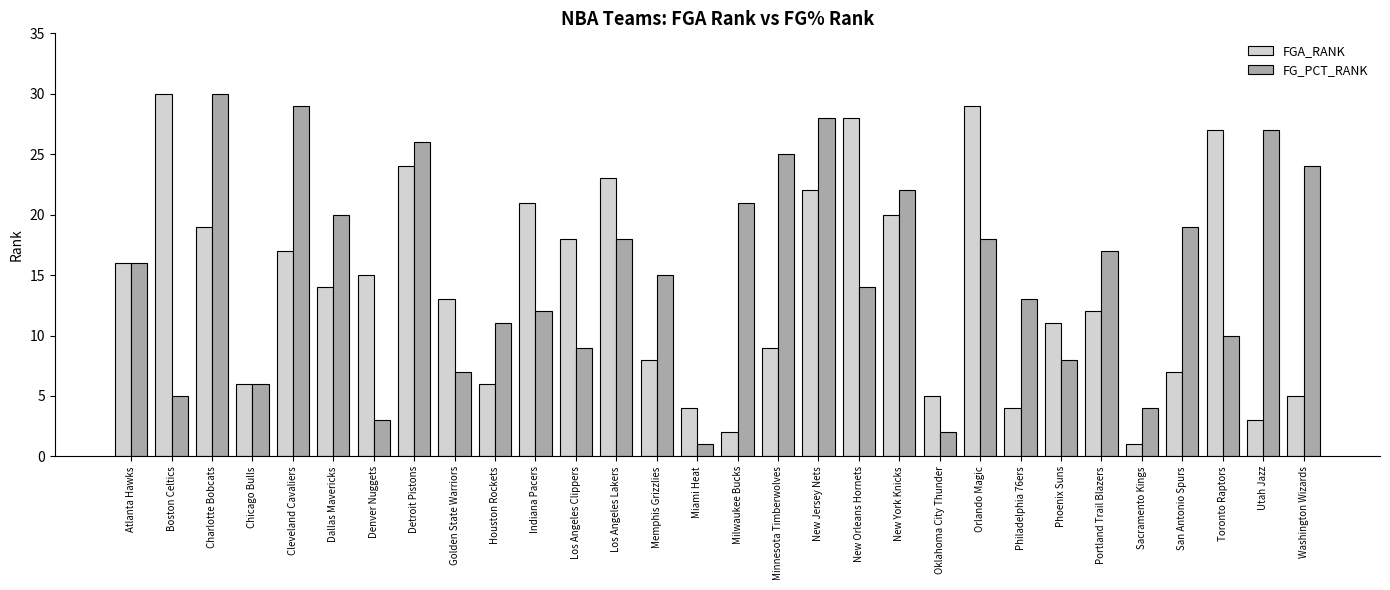

What is the sum of all FG_PCT_RANK values?

460